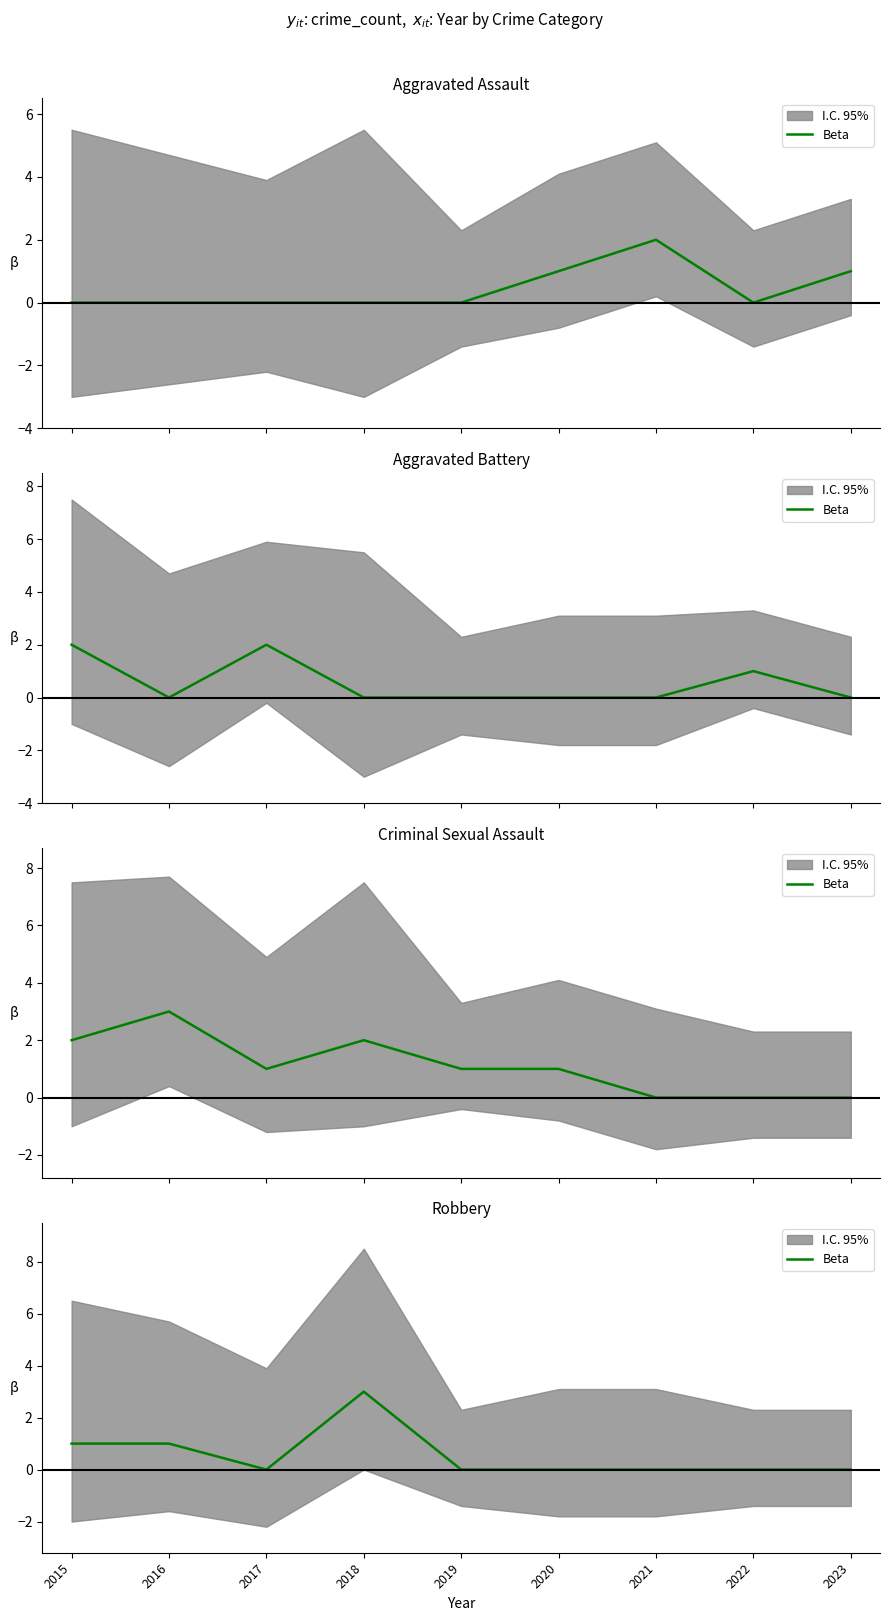

The value at 2023 is 1. True or false?

False